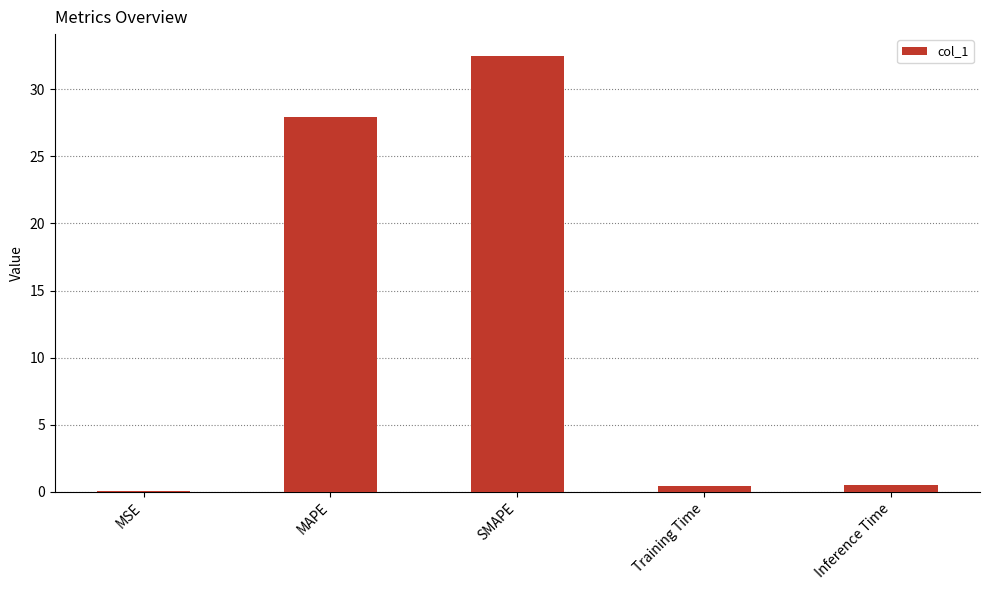

What is the sum of all values?

61.4